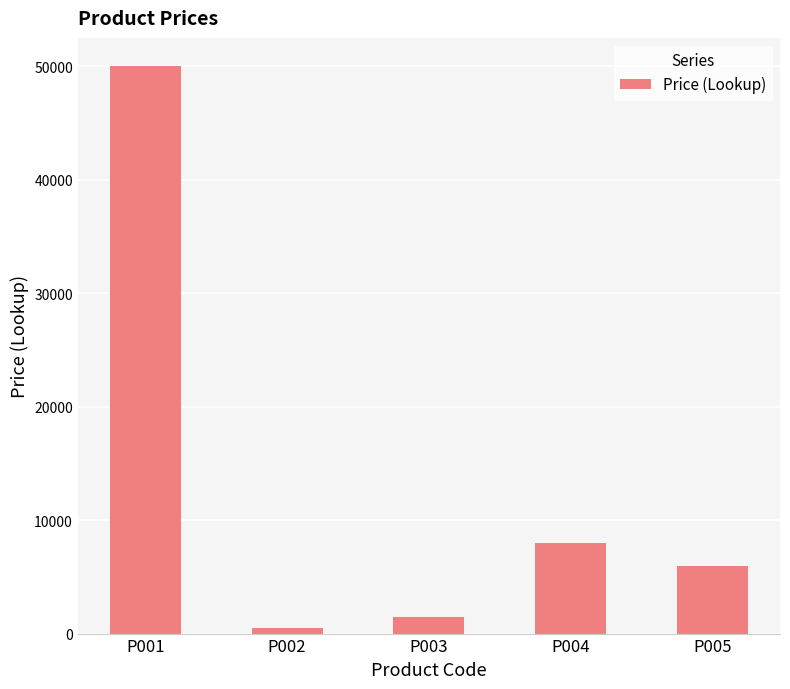

Which category has the highest value across all series?

P001